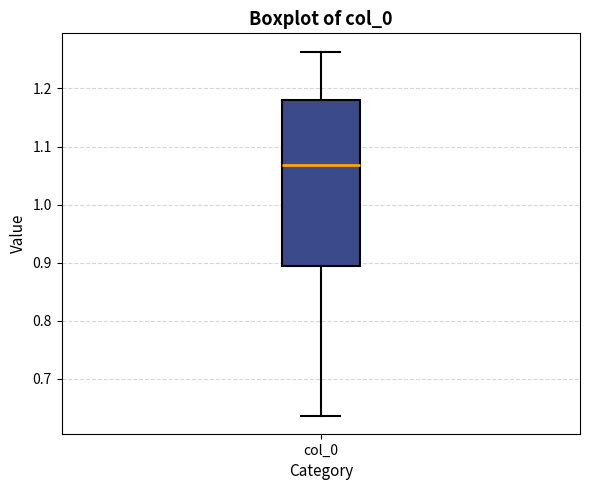

Where does the lower whisker of the box for col_0 end on the y-axis? The values are not printed on the chart, so give them approximately, as read against the axis.

0.64